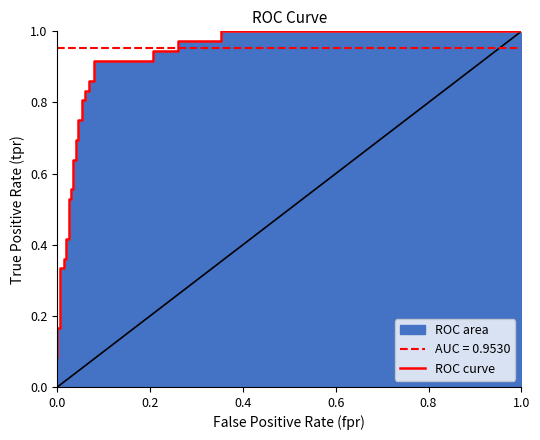

True or false: the data shows 0.1 at 0.0.

False